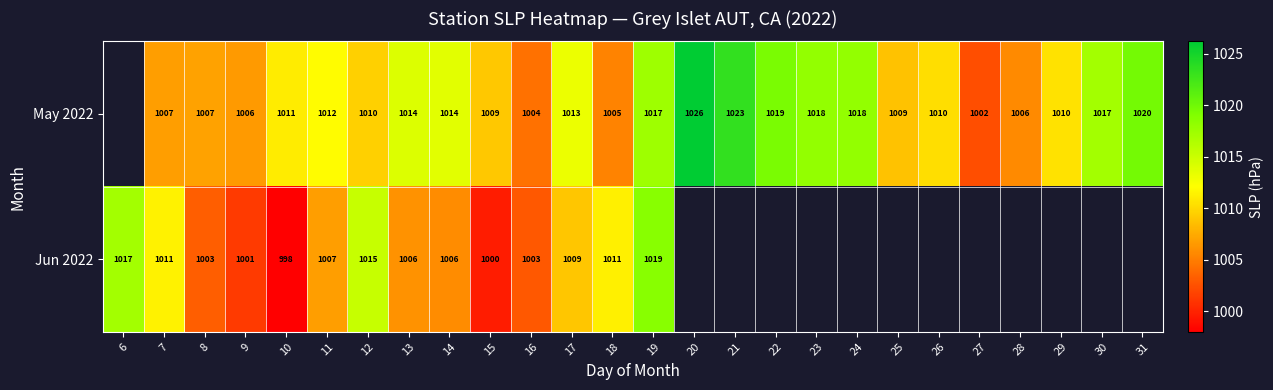

At which category is the sum across all series the highest?

19